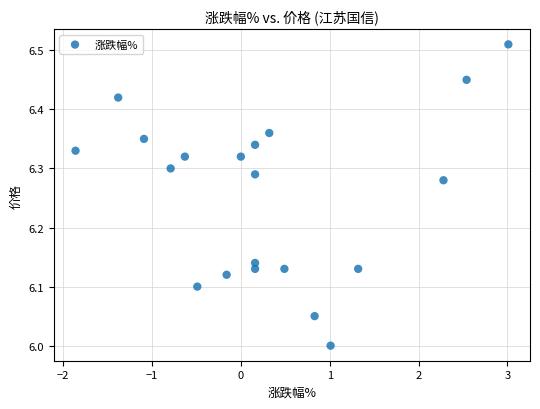

What is the range of Y values (max minus min)?

0.5